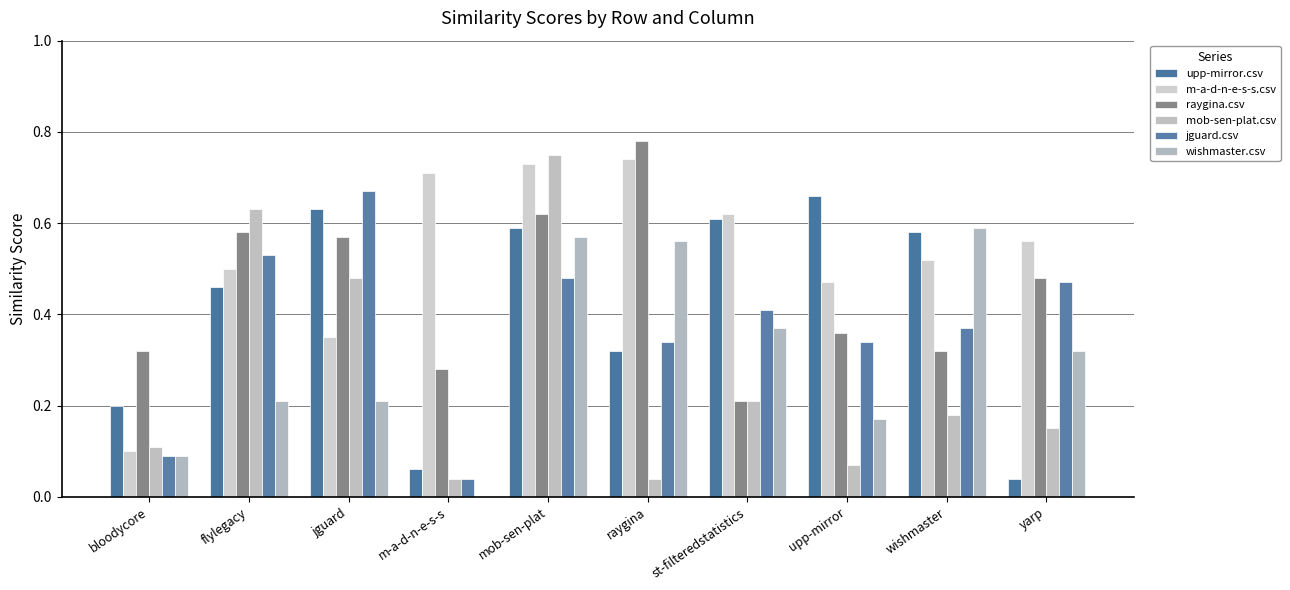

Count the number of categories in the chart.

10